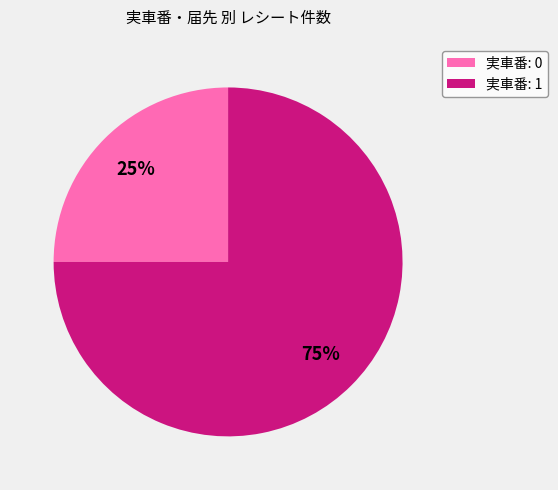

To the nearest percent, what is the difference between the largest and smallest slice percentages?

50%